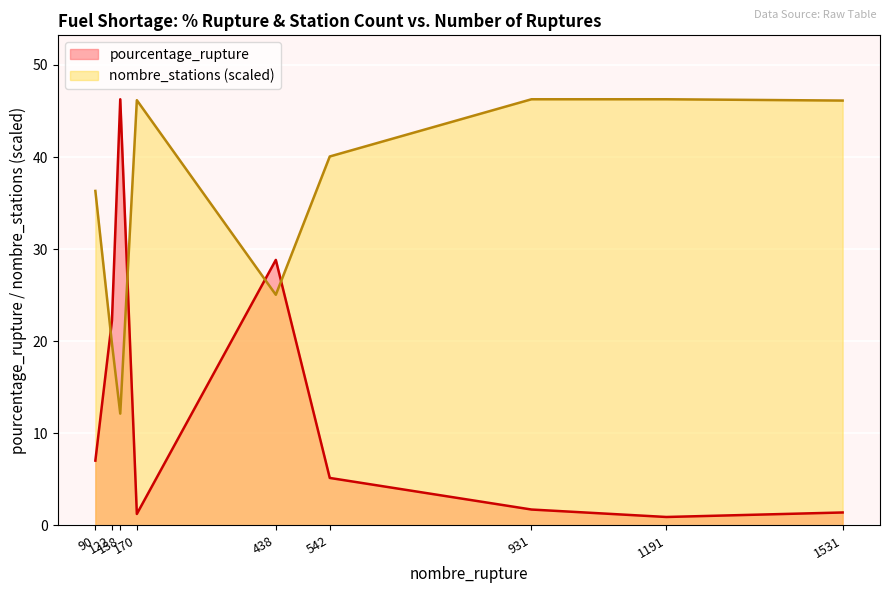

Where is the first local maximum for pourcentage_rupture?

138